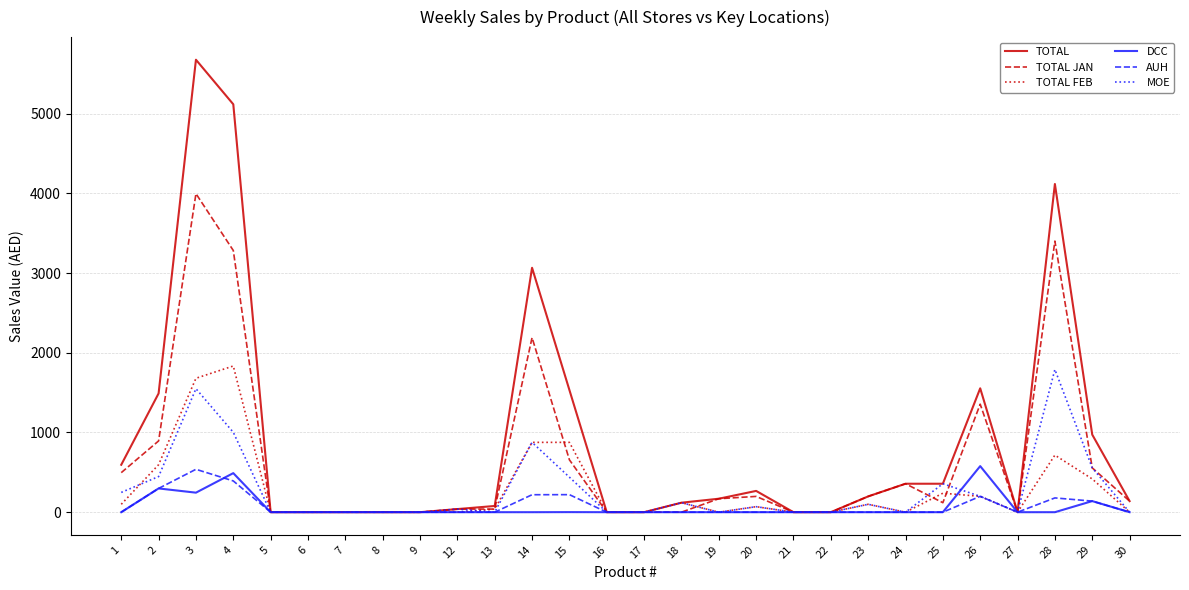

What is the highest value of the TOTAL series?

5676